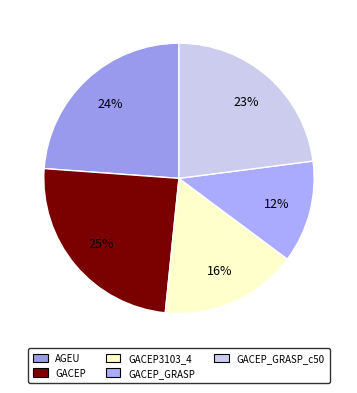

Does GACEP_GRASP_c50 account for over 50% of the chart?

No